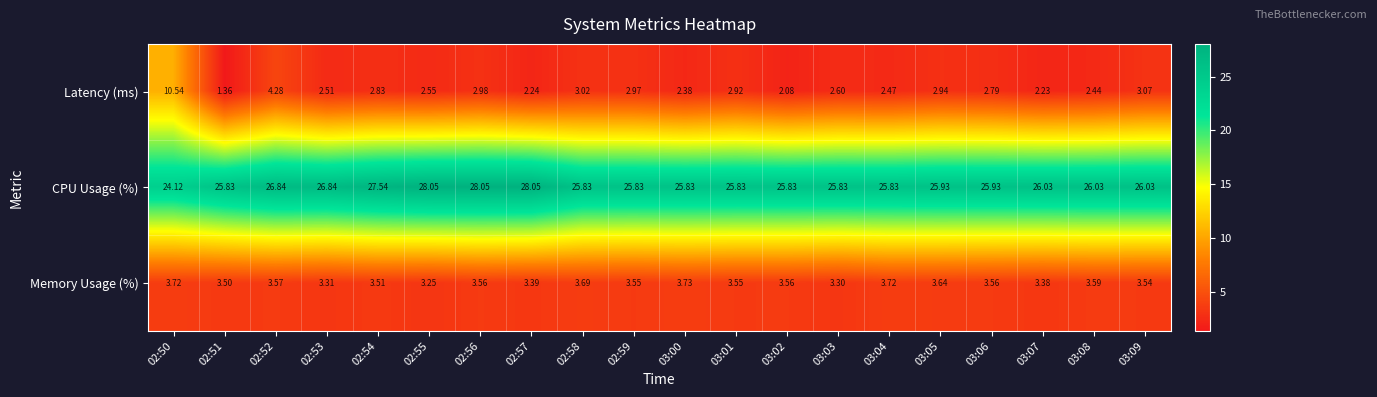

Between 02:58 and 03:07, which series saw the biggest shift?

Latency (ms)